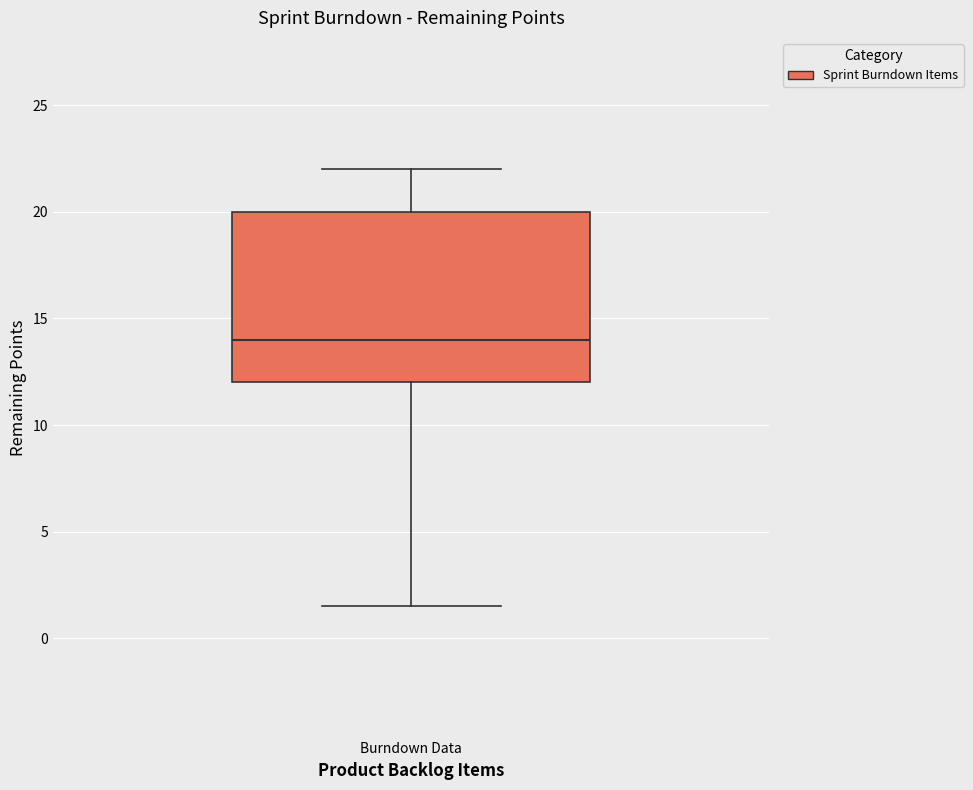

Where is the upper edge of the box for Burndown Data on the y-axis? The values are not printed on the chart, so give them approximately, as read against the axis.

20.0